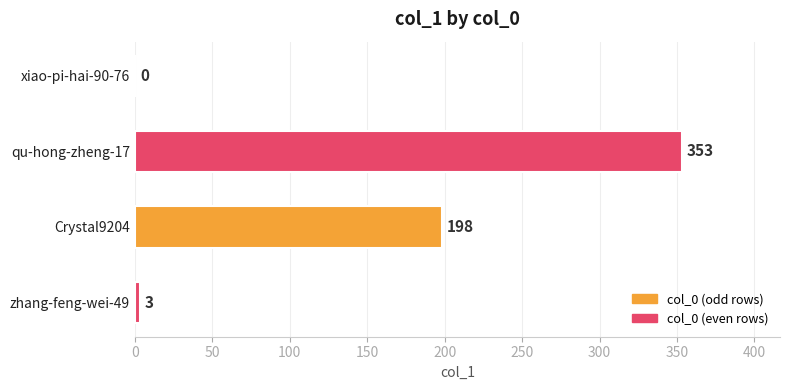

Which has a higher value, Crystal9204 or zhang-feng-wei-49?

Crystal9204